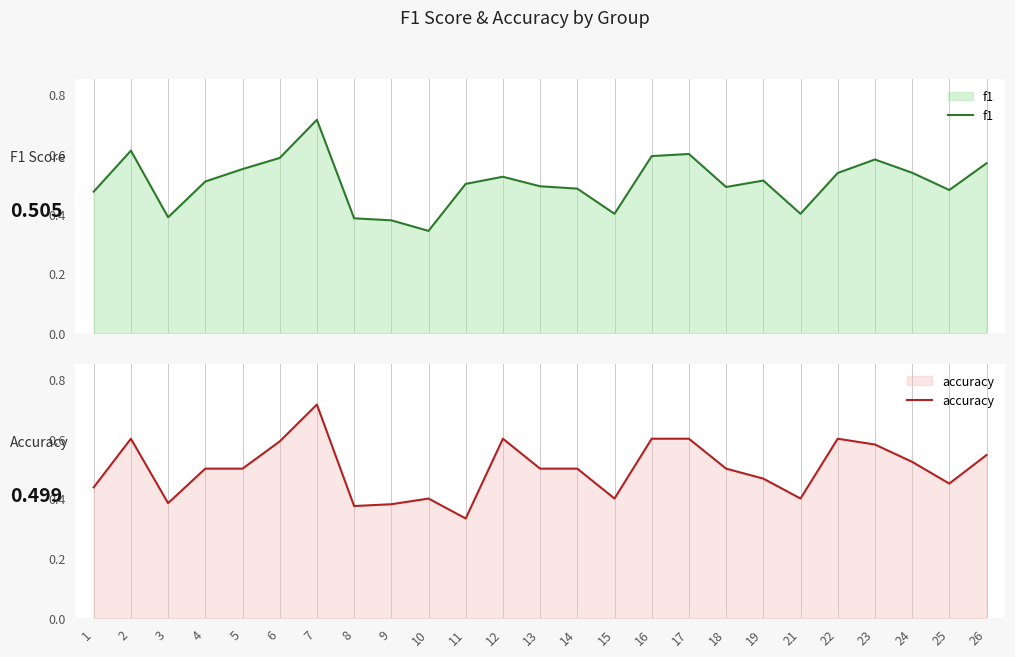

At which label does f1 reach its minimum?

10